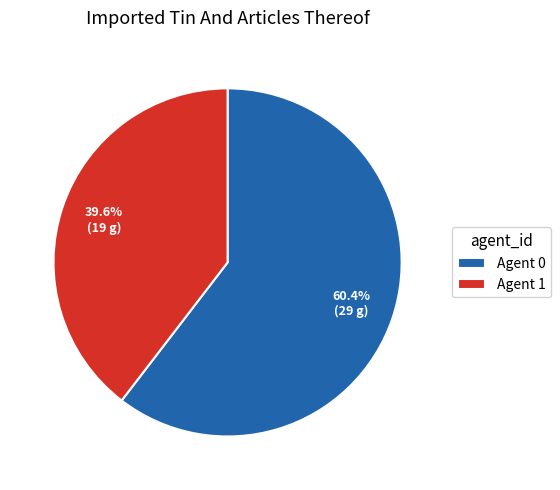

Does Agent 1 account for over 50% of the chart?

No